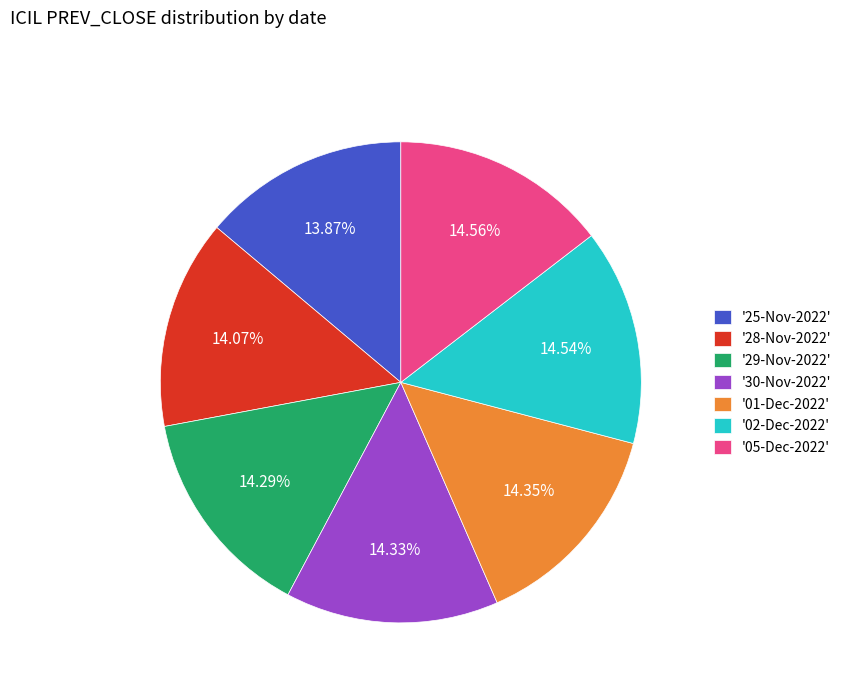

Is the sum of '25-Nov-2022' and '05-Dec-2022' greater than half?

No